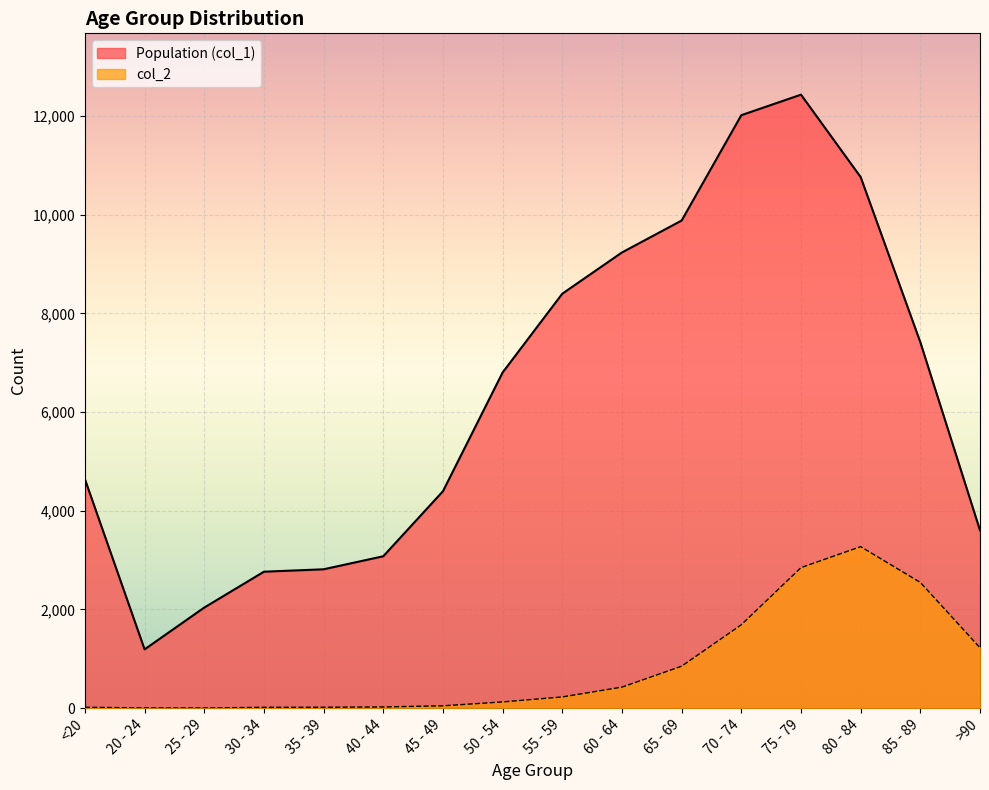

True or false: Population (col_1) has a value of 4396 at 45 - 49.

True